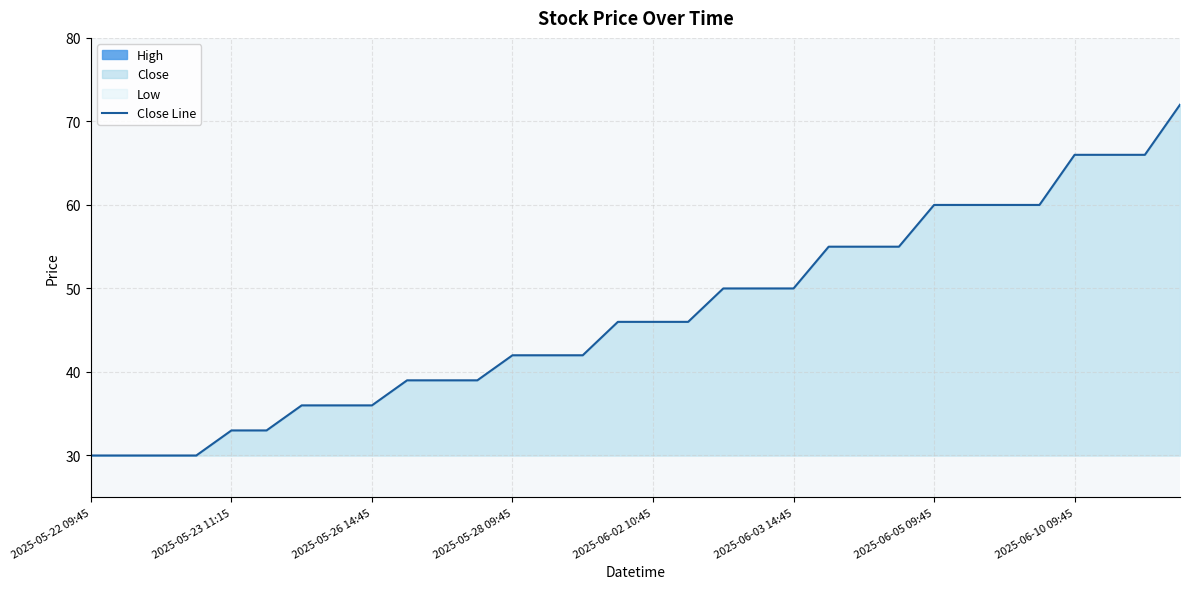

At which label is the value closest to 51?

18